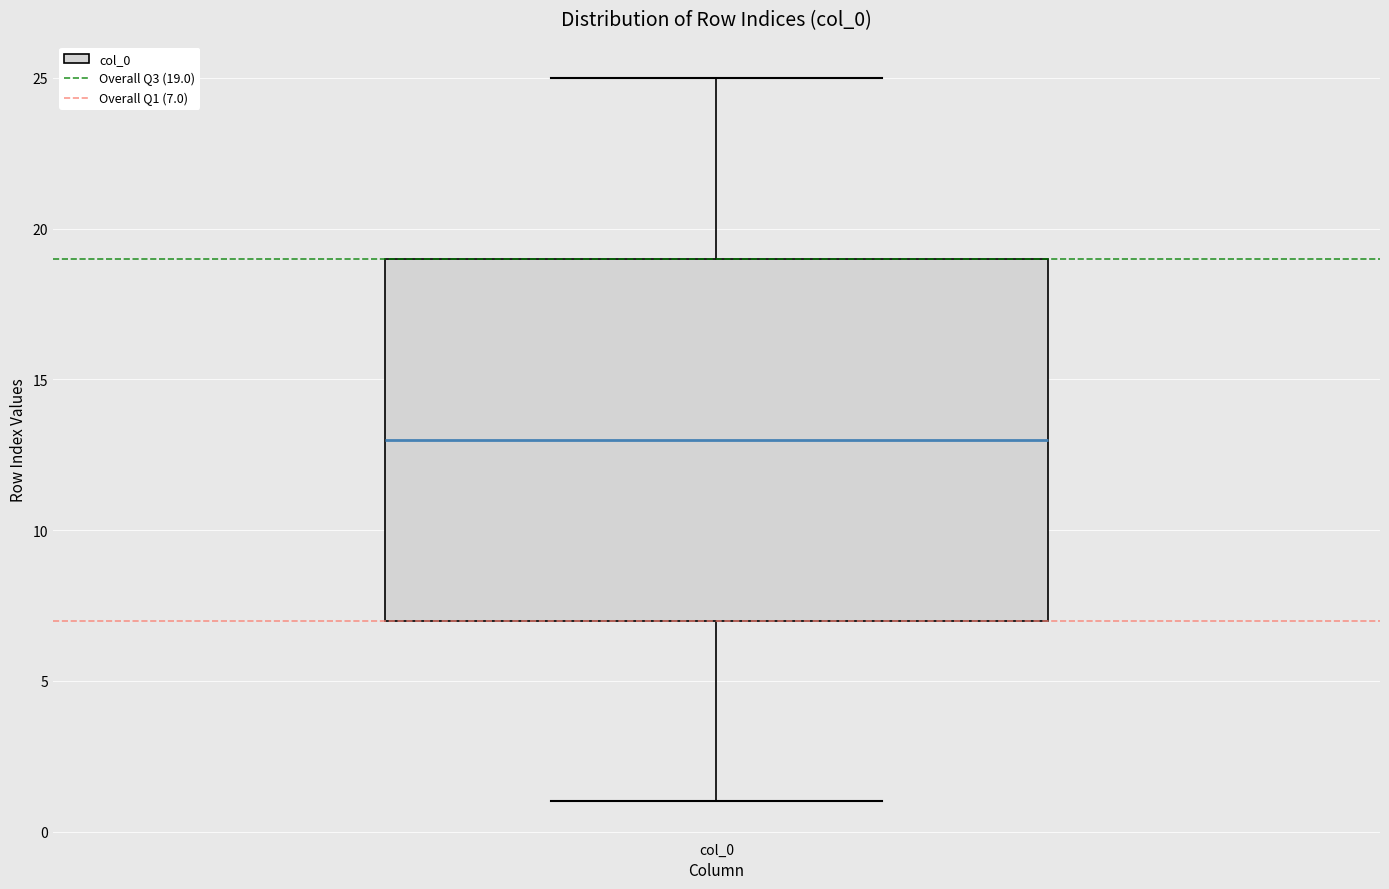

Transcribe this box plot: give where the median line is, the range the box spans, and where the two whiskers end, as read against the y-axis. The values are not printed on the chart, so give them approximately, as read against the axis.

median 13, box 7 to 19, whiskers 1 to 25